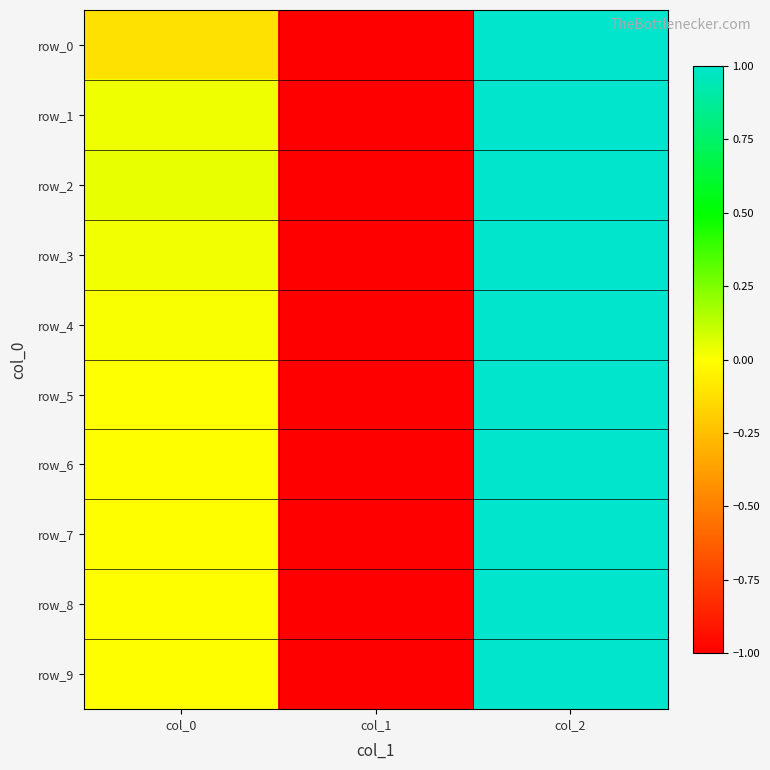

True or false: row_9 has a value of -0.0 at col_0.

False